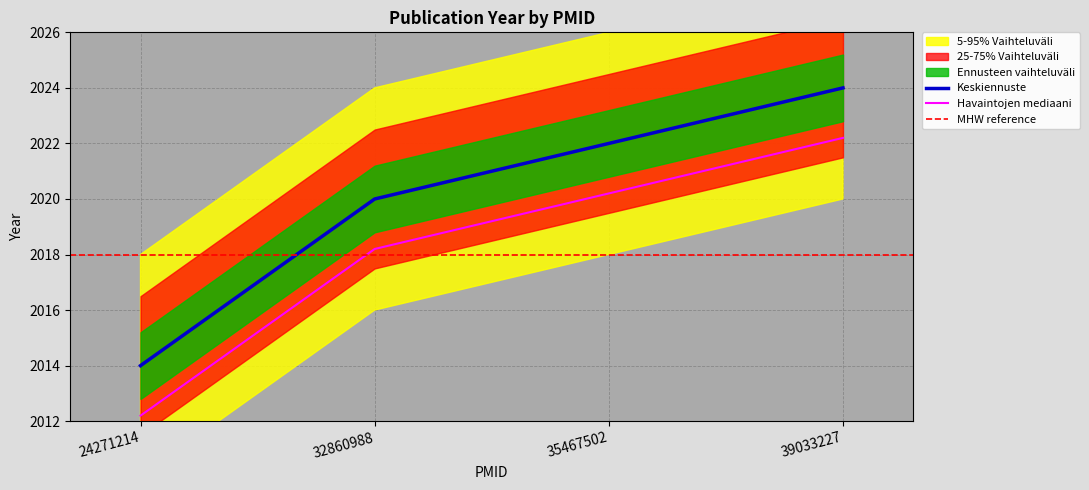

Reading left to right, list all the values displayed in this chart.

24271214=2014	32860988=2020	35467502=2022	39033227=2024